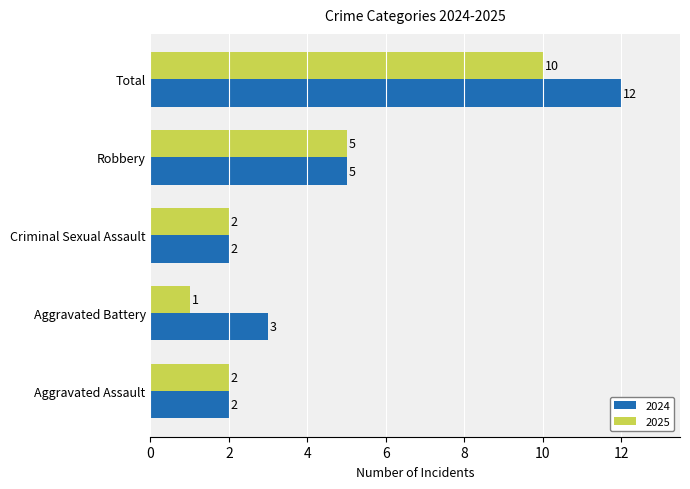

What is the maximum value shown in the chart?

12